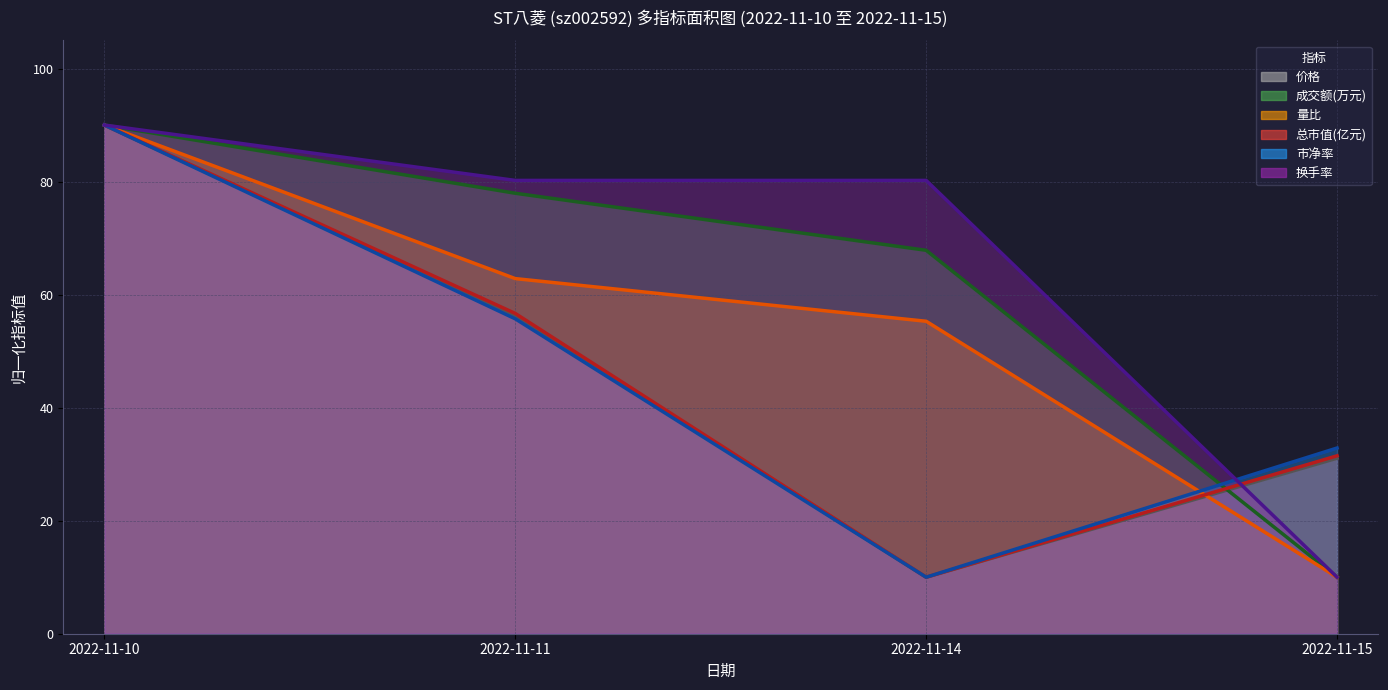

What is the total value across all series at 2022-11-11?

389.7